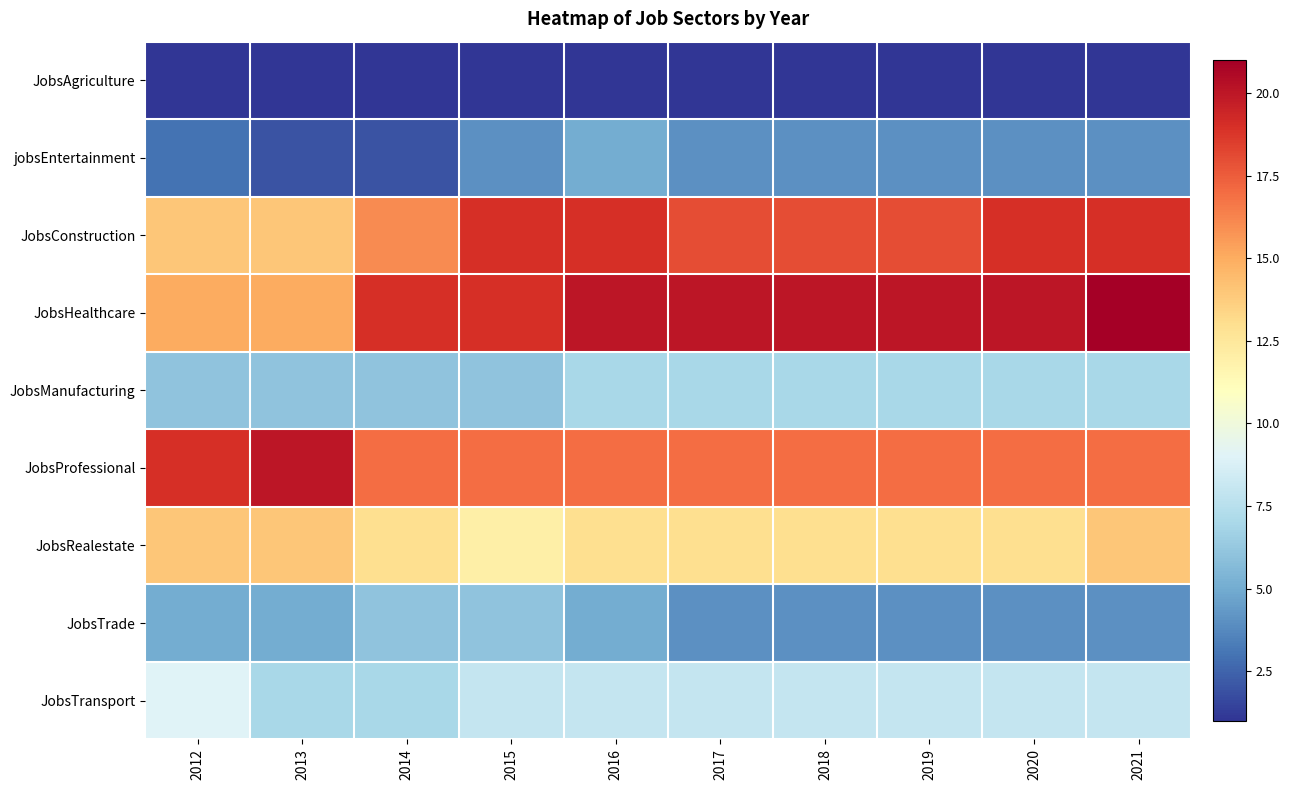

At how many categories does at least one series exceed 7?

10